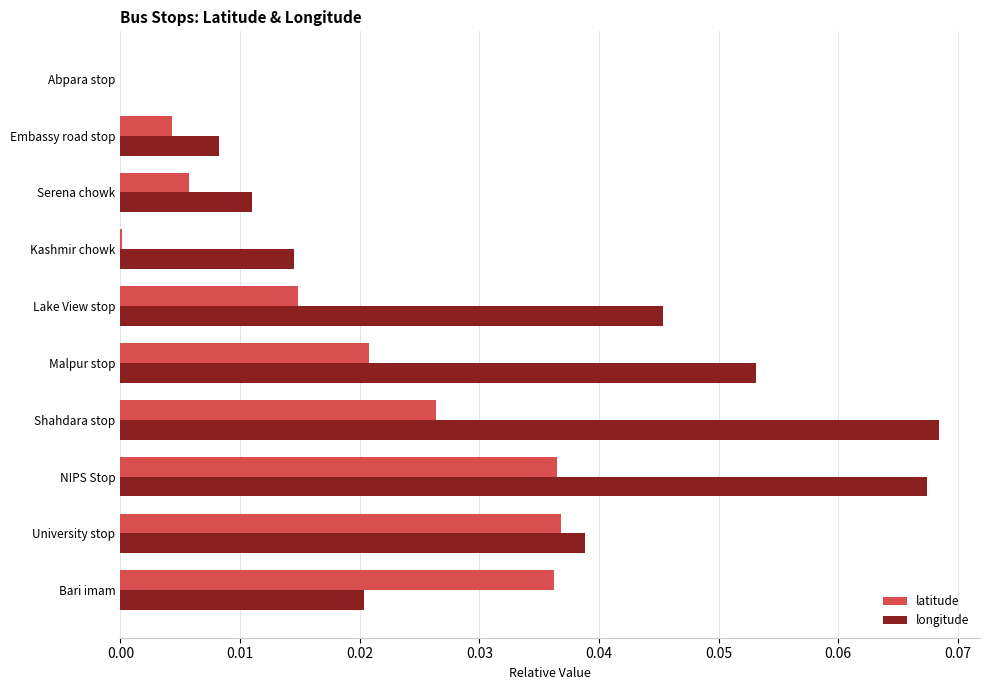

Where is longitude nearest to the value 0?

Abpara stop